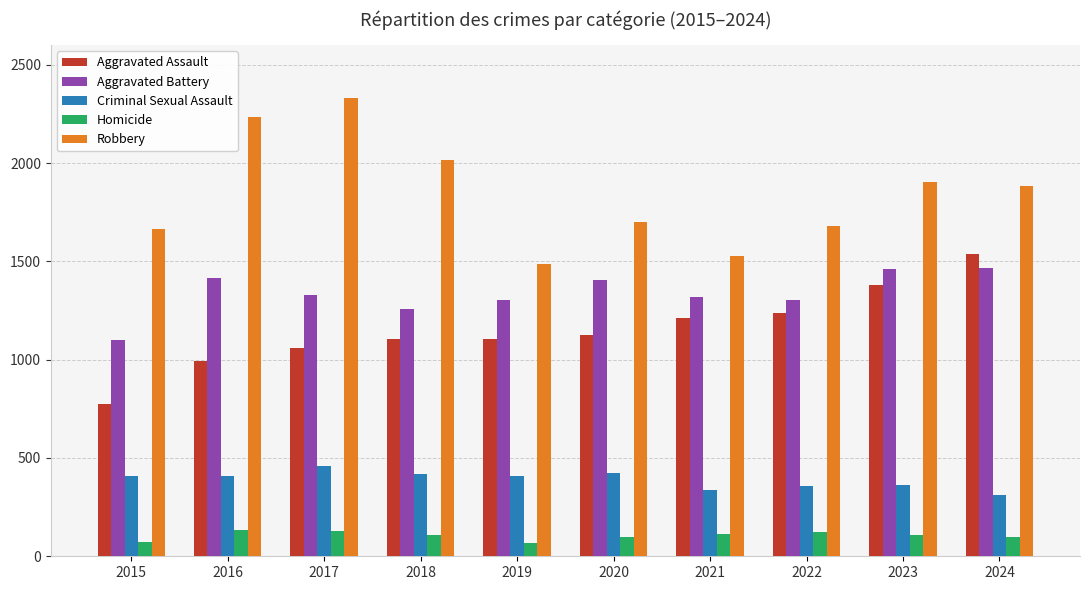

What is the greatest value displayed?

2333